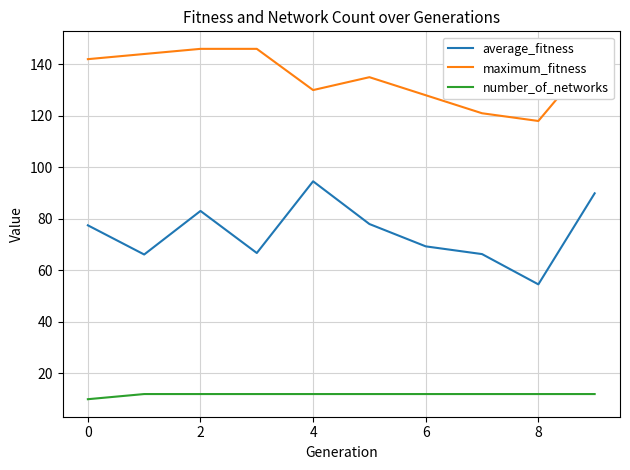

Which series has the largest total across all categories?

maximum_fitness